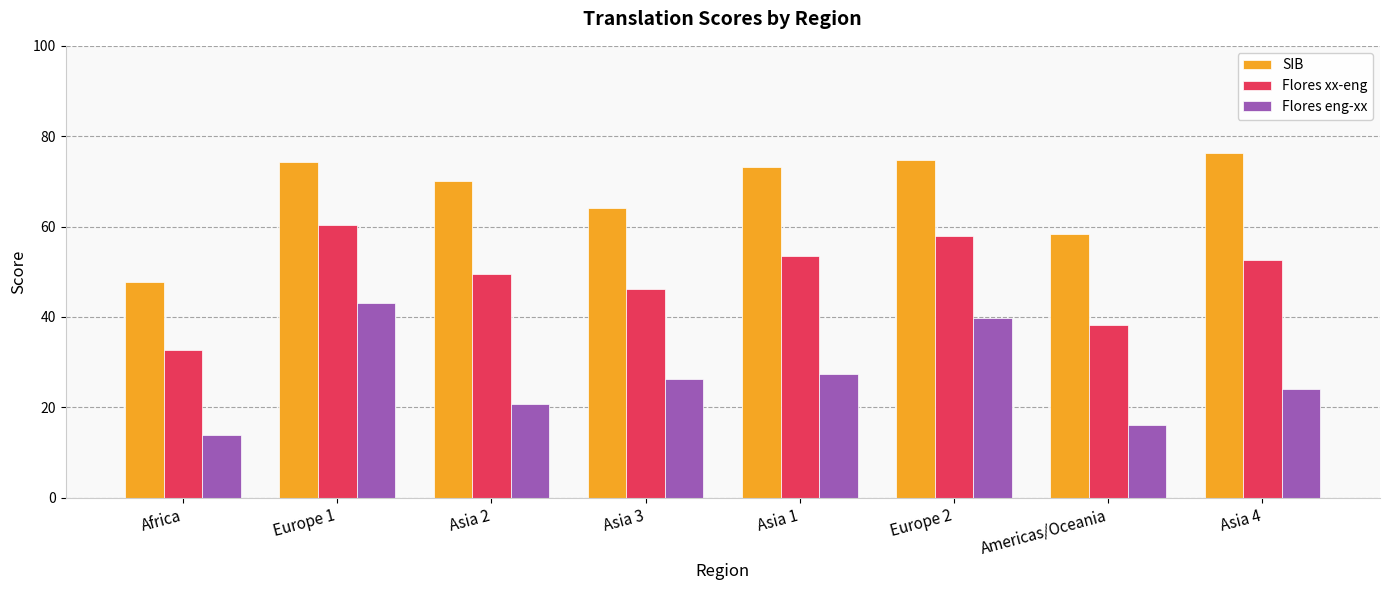

What is the difference between the SIB values at Africa and Europe 2?

27.0